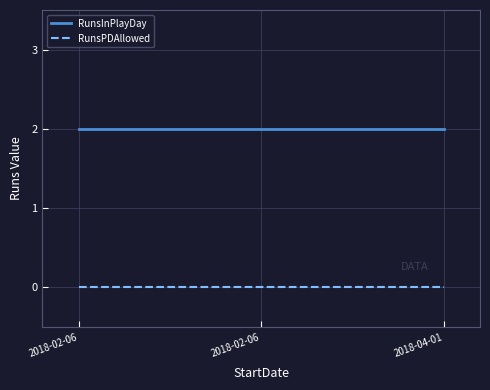

What is the sum of all RunsInPlayDay values?

6